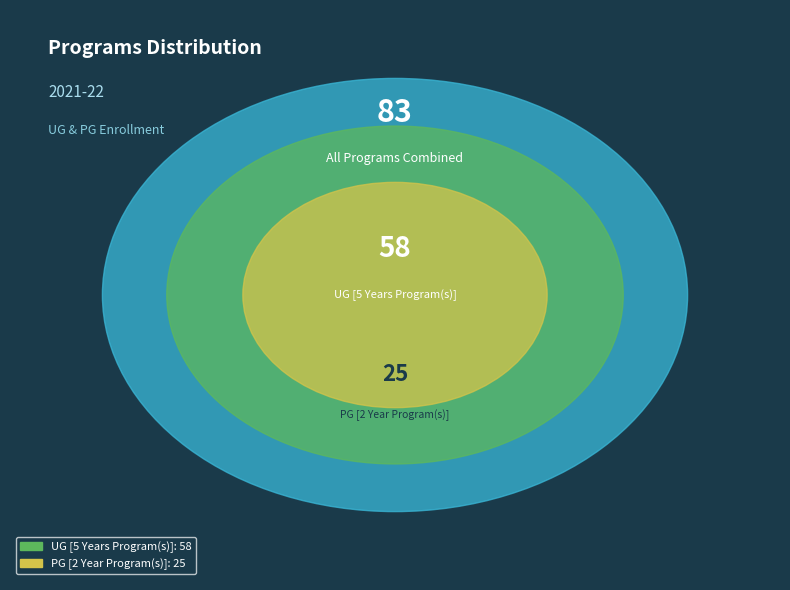

Rank the categories by value from lowest to highest.

PG [2 Year Program(s)], UG [5 Years Program(s)]